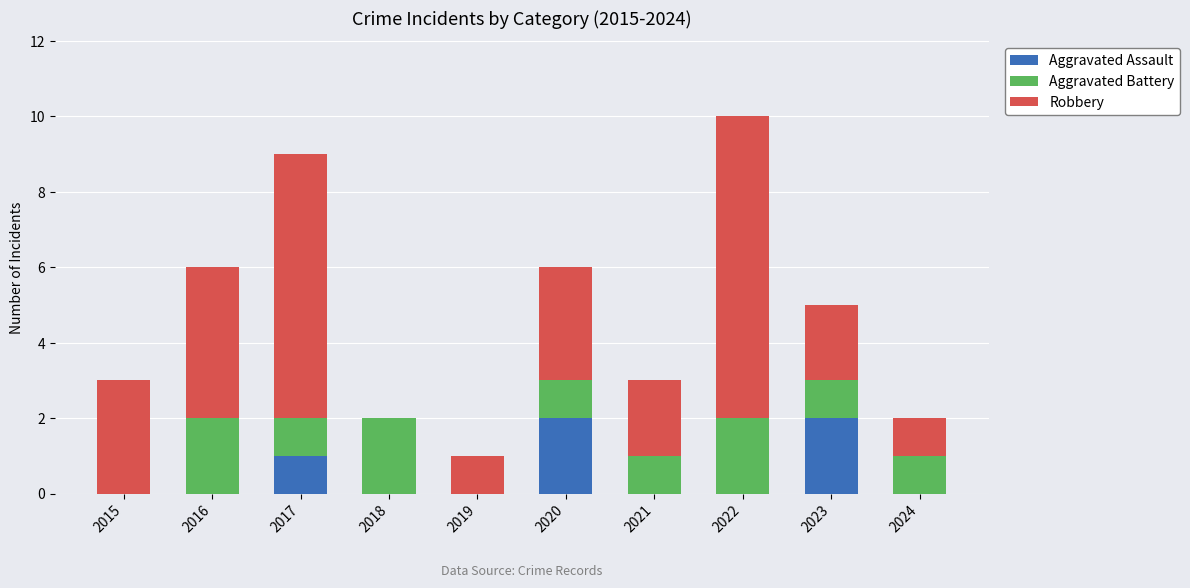

Is it true that Aggravated Assault equals 0 at 2024?

True